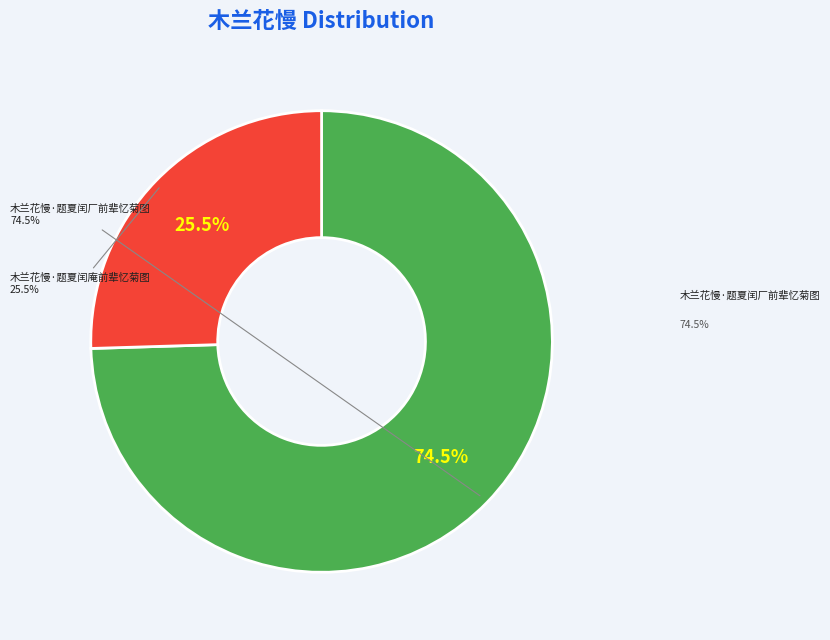

What percentage is the 木兰花慢·题夏闰厂前辈忆菊图 slice, to the nearest percent?

75%